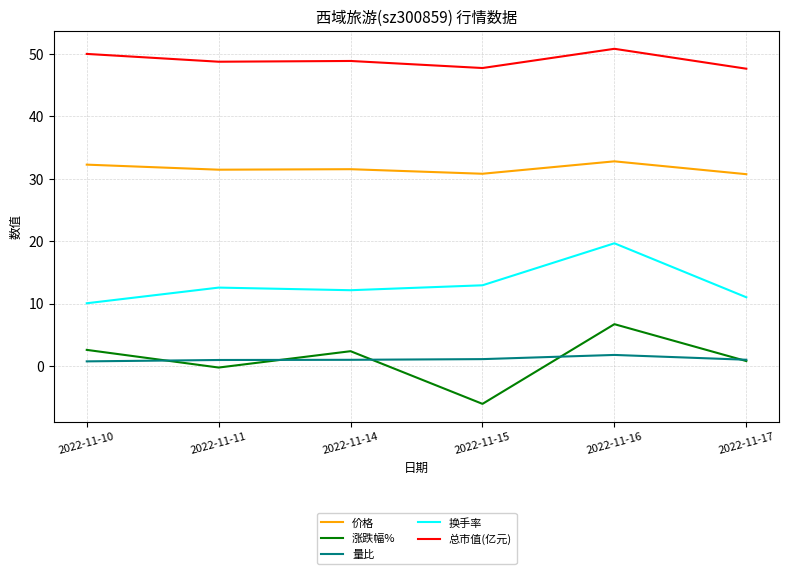

What is the minimum value for 价格?

30.7